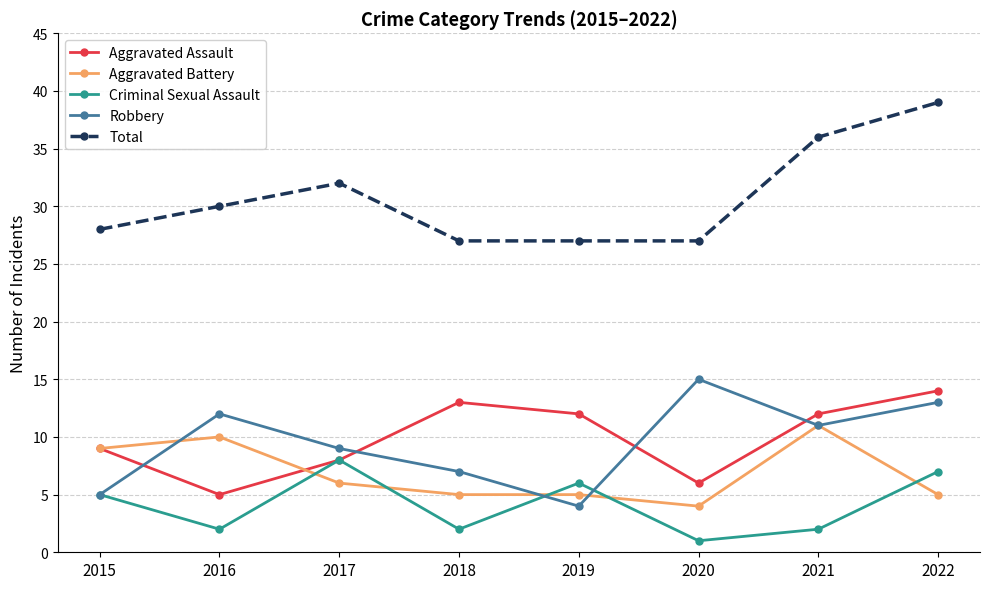

What are all the series names shown in the legend?

Aggravated Assault, Aggravated Battery, Criminal Sexual Assault, Robbery, Total